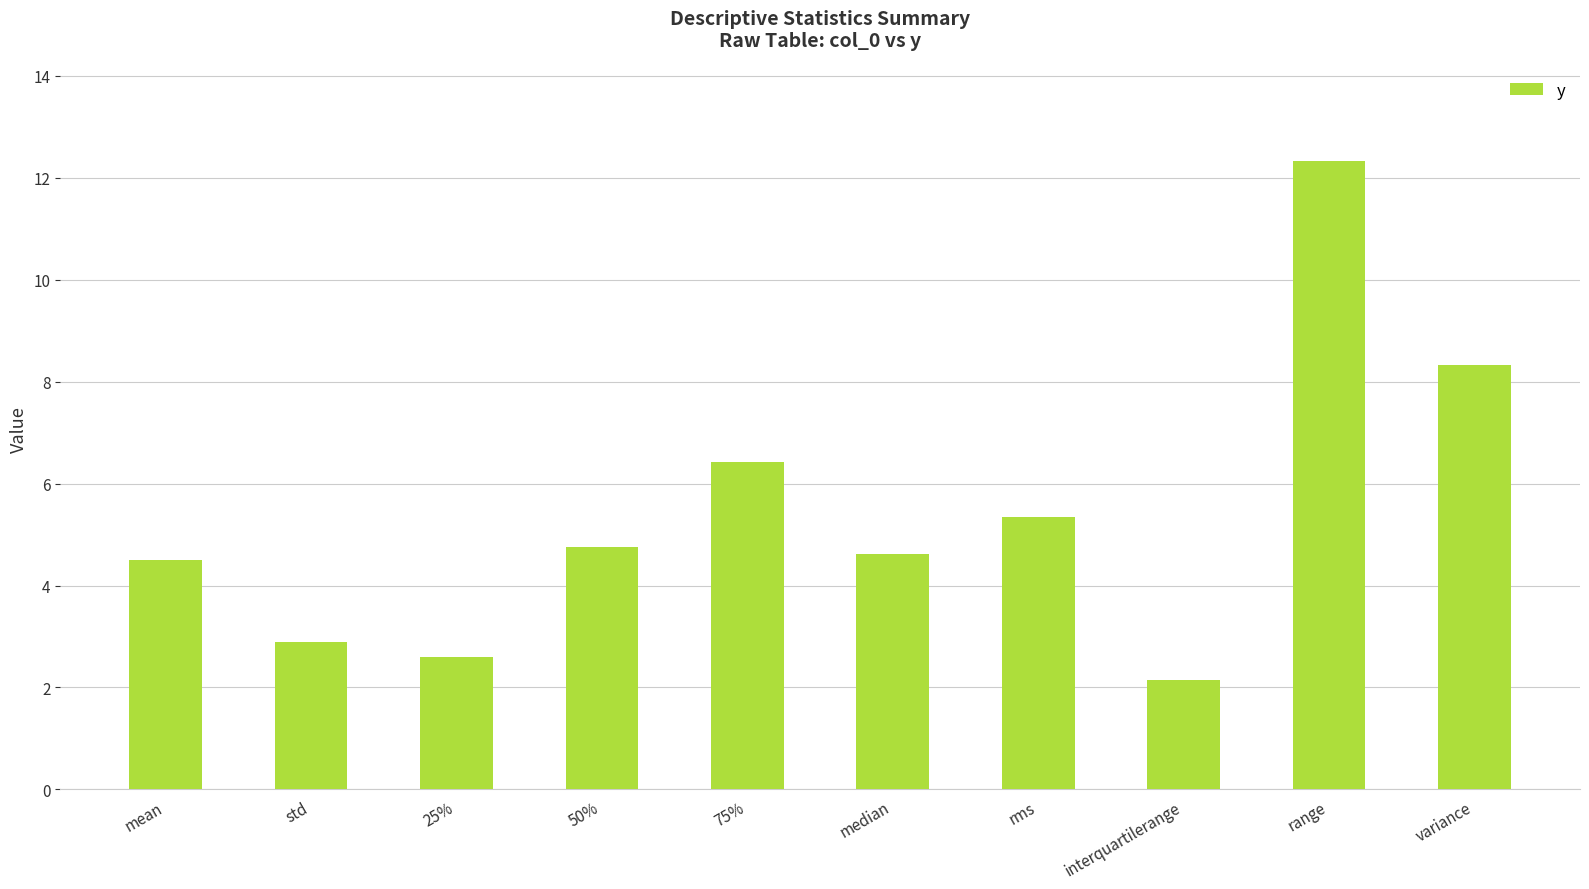

Count the number of data series in this chart.

1